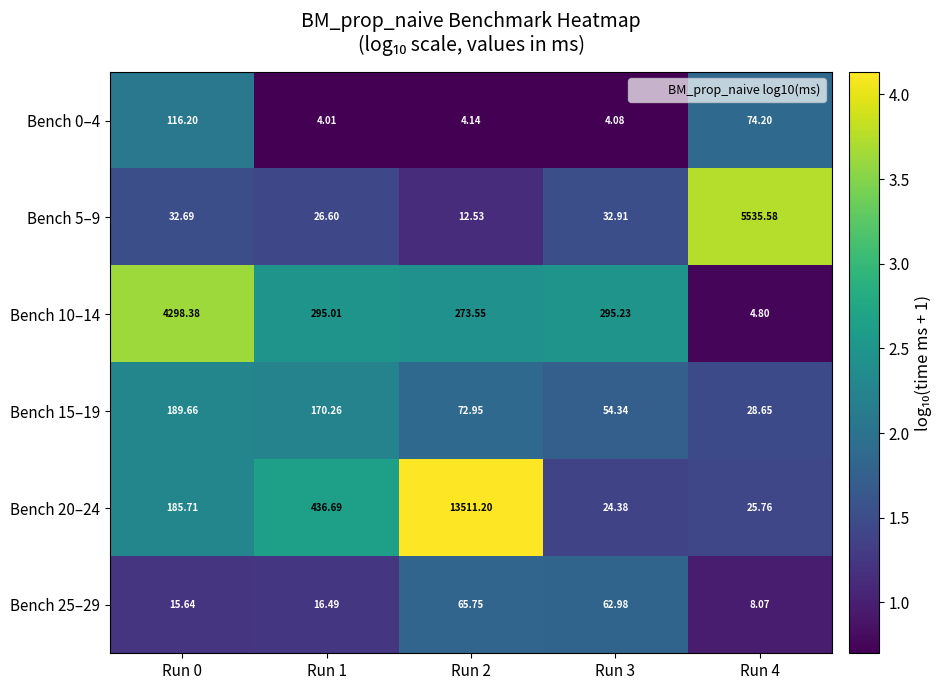

At which category is the sum across all series the highest?

Run 2